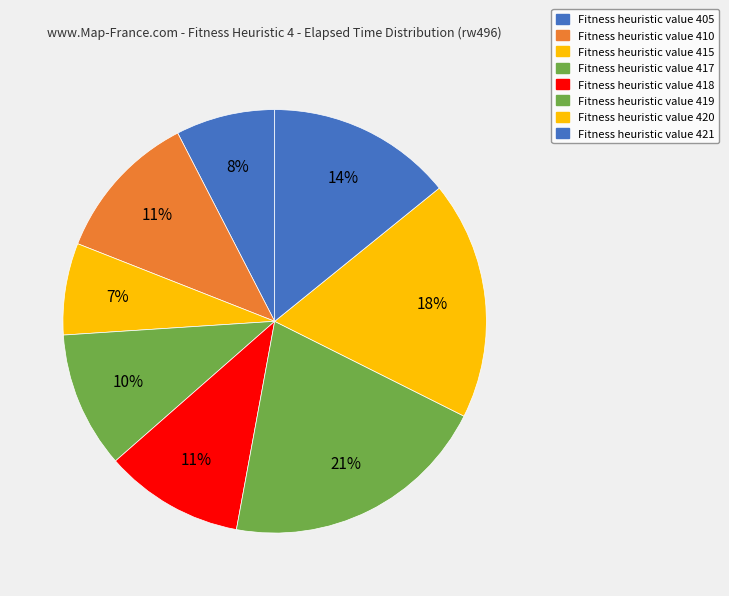

Rank the categories by value from highest to lowest.

419, 420, 421, 410, 418, 417, 405, 415